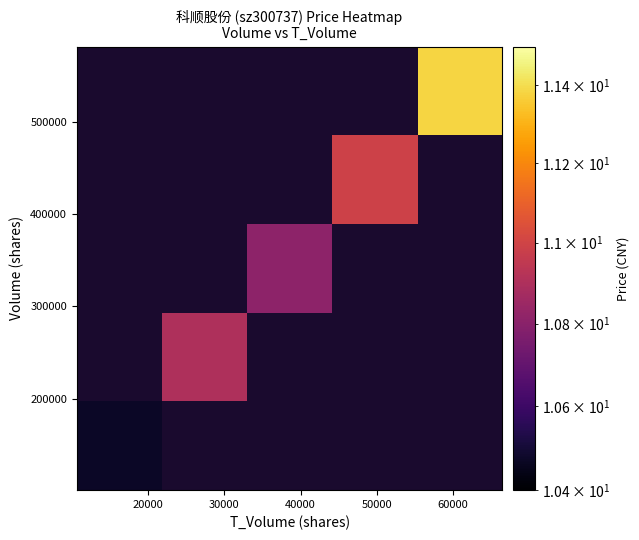

How many categories are shown in the chart?

5